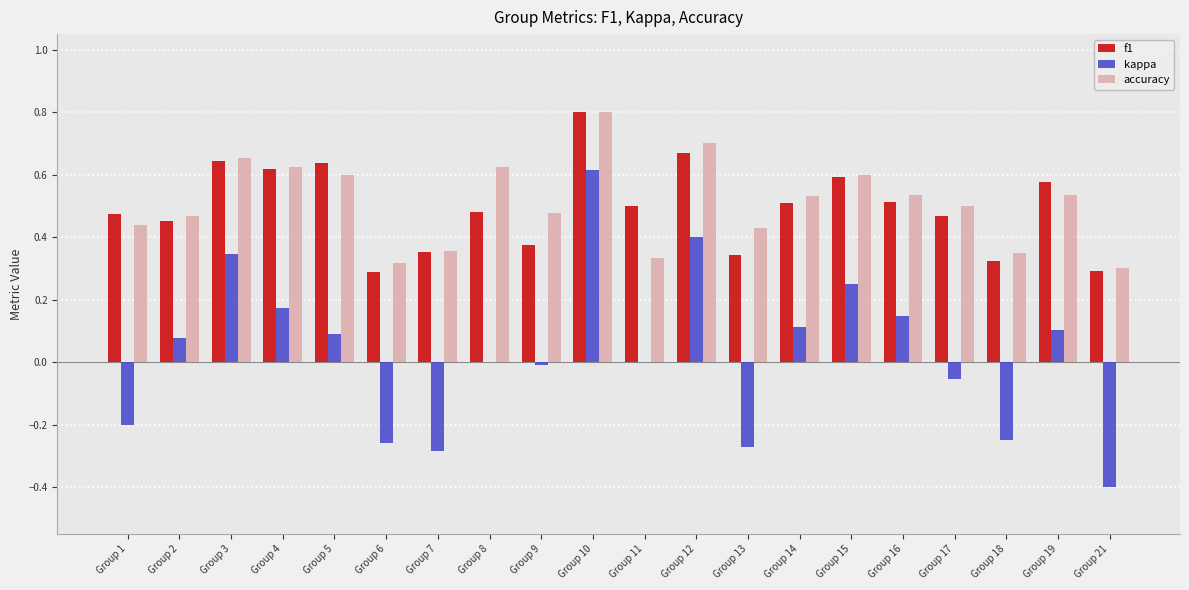

How many groups of bars are there?

20